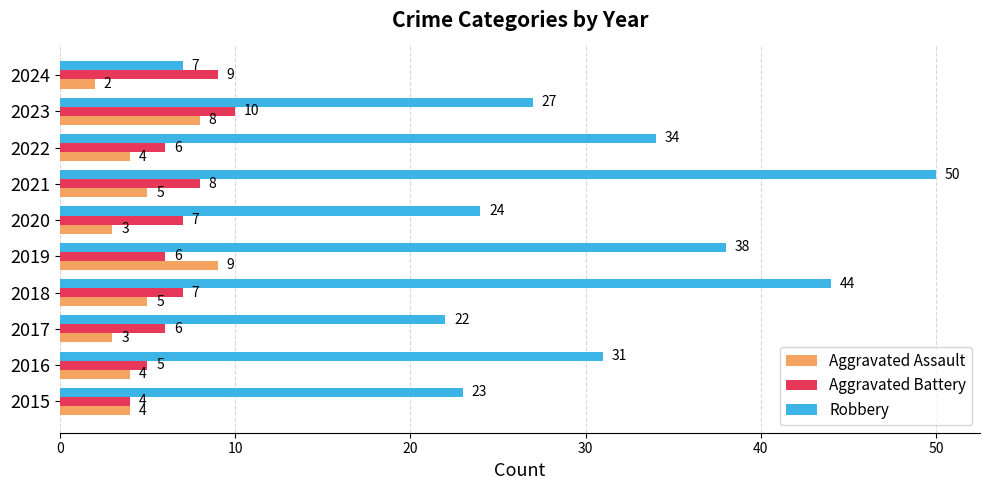

What is the minimum value for Aggravated Battery?

4